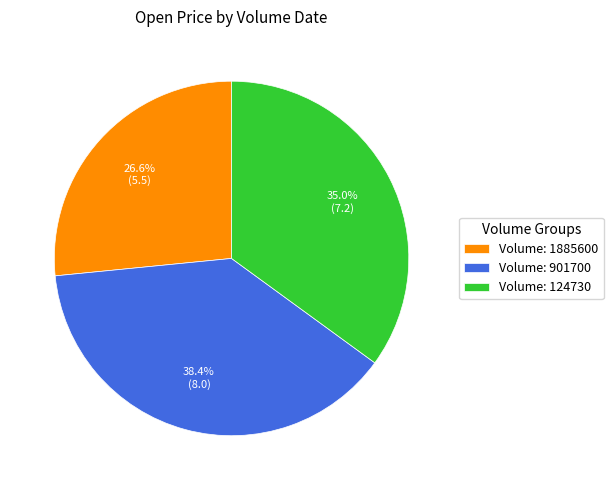

What is the total percentage of Volume: 124730 and Volume: 1885600?

61.6%